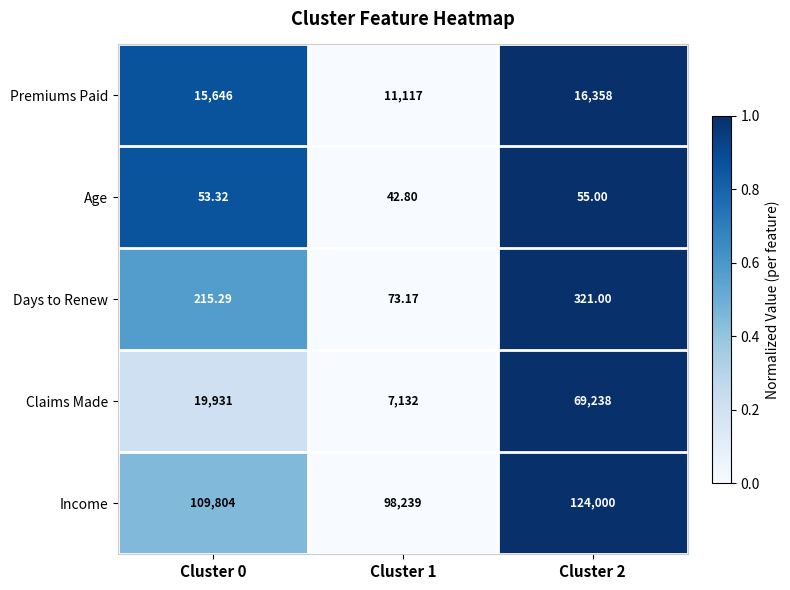

Which series has the widest spread of values?

Claims Made